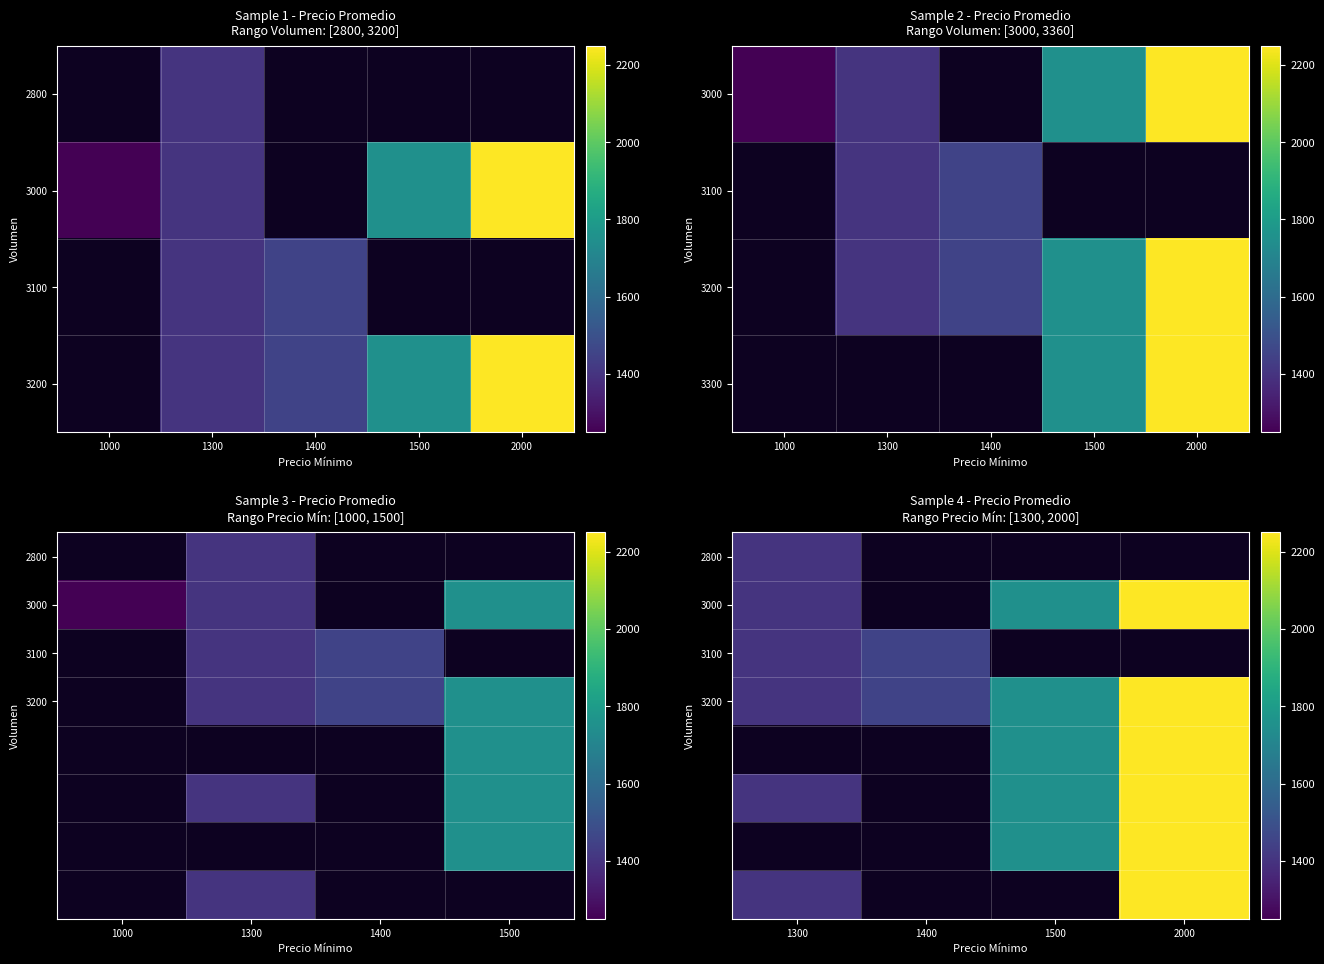

At how many categories does at least one series exceed 1616?

2